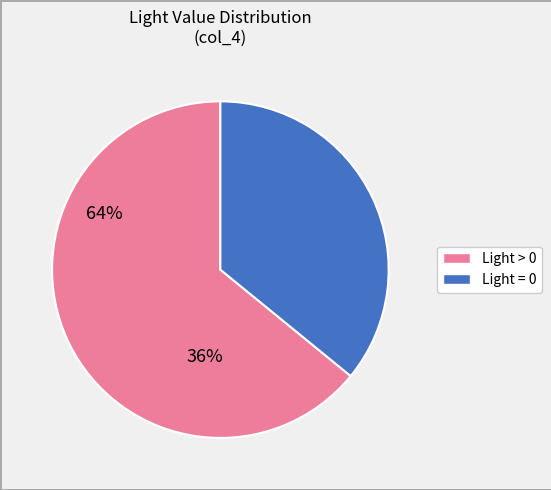

Does any single category account for the majority?

Yes